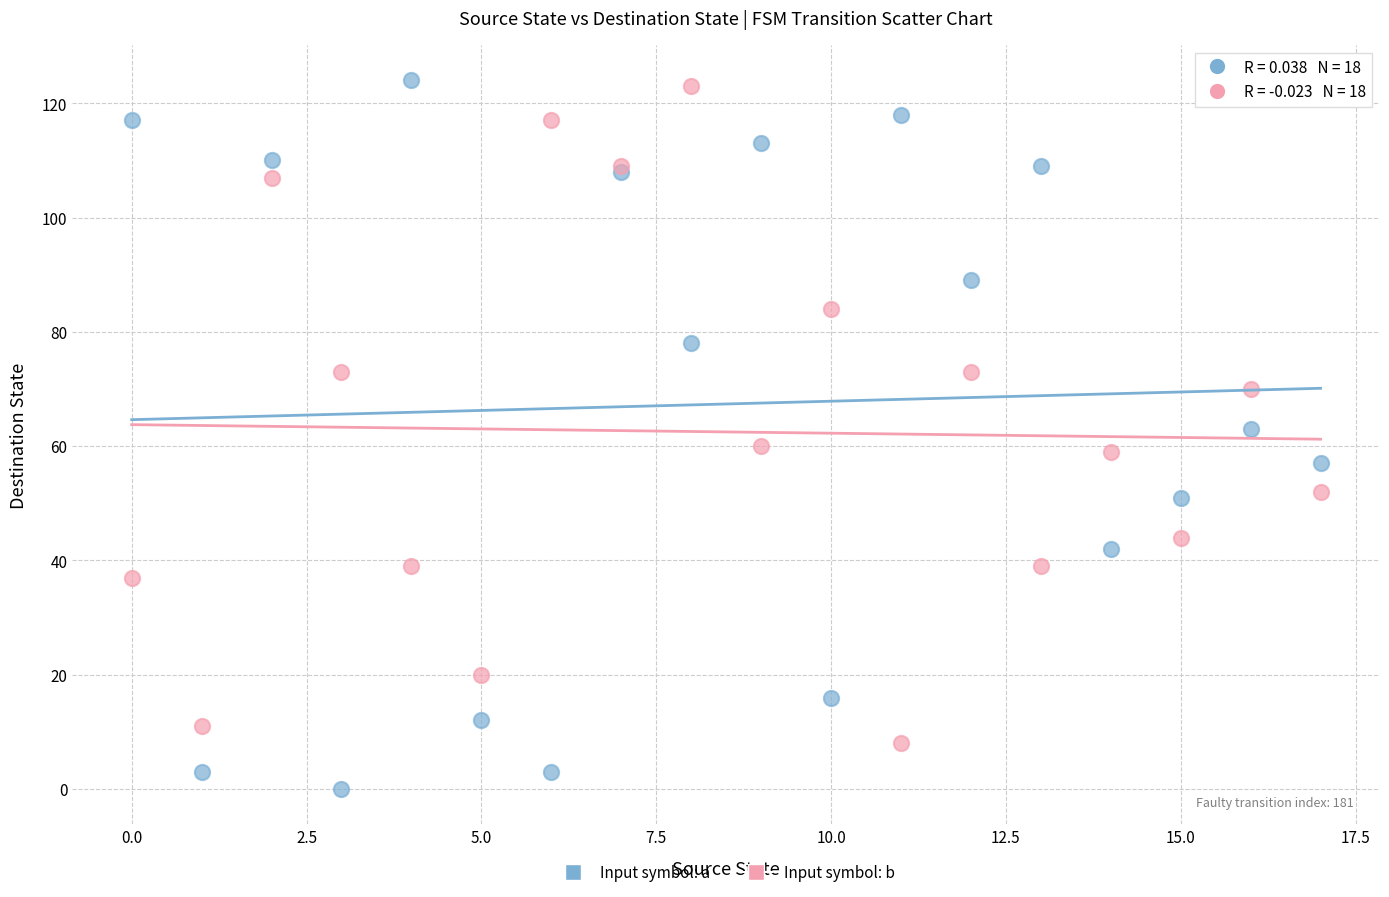

Which series contains the lowest Y value?

Input symbol: a